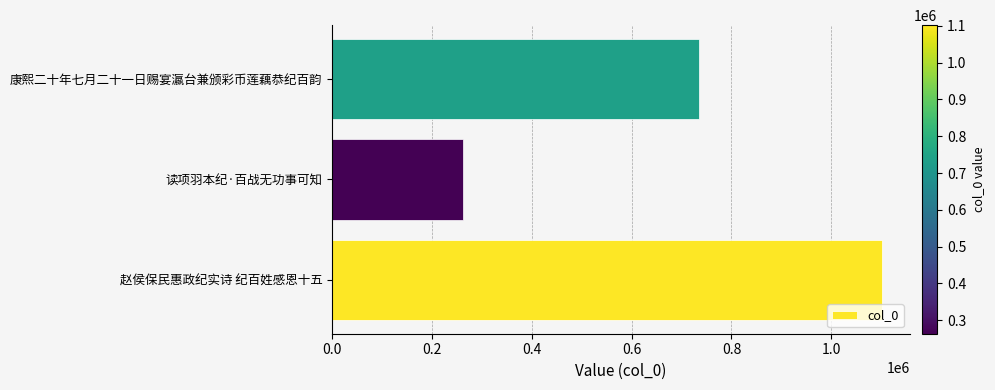

What is the difference between the maximum and minimum values?

839173